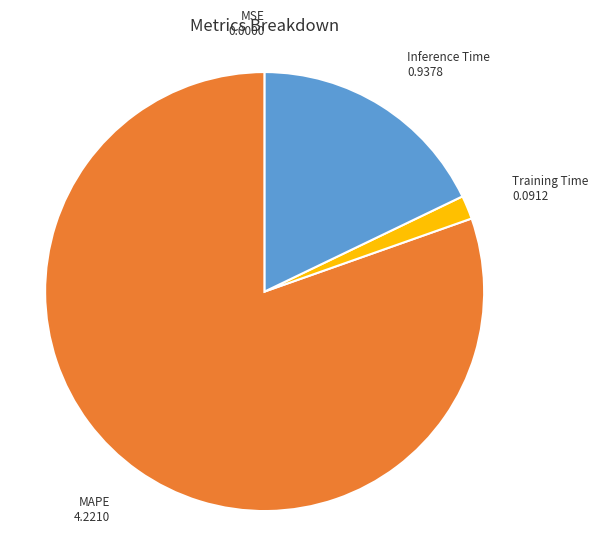

Does any single category account for the majority?

Yes